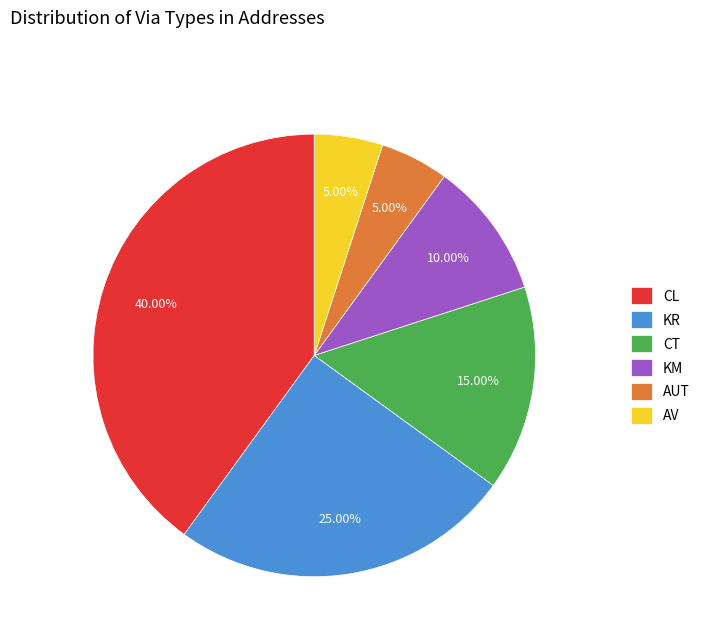

What is the ratio of the value at AV to the value at KM?

0.5